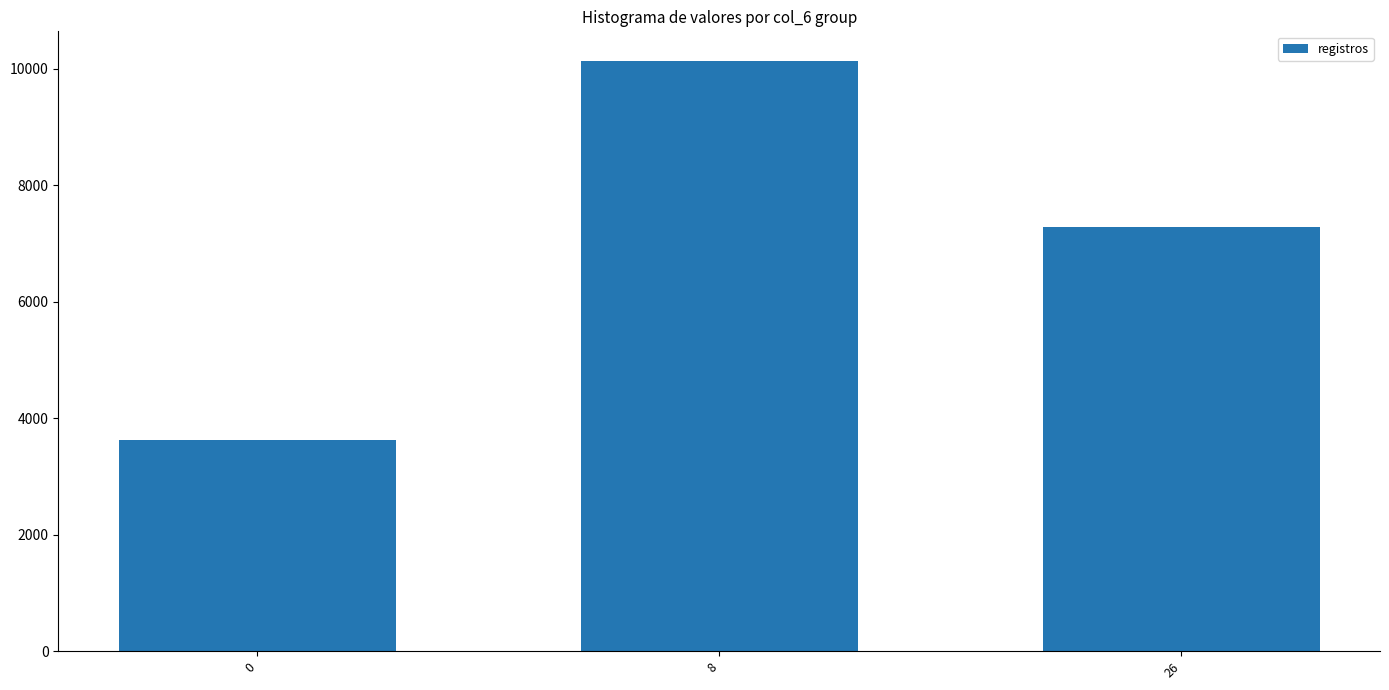

What is the approximate value at 0, to the nearest 50?

3650